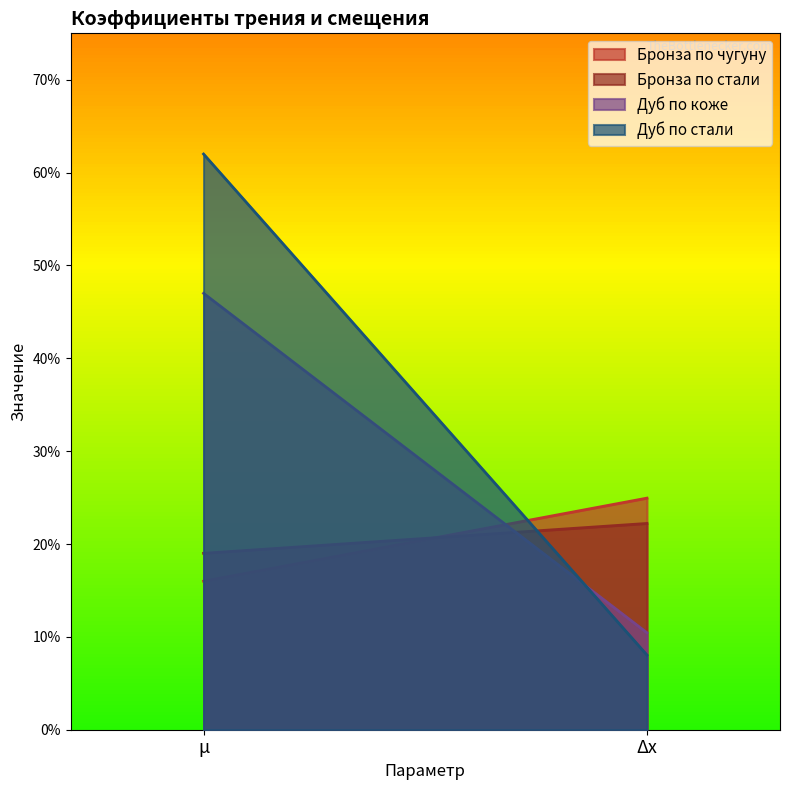

List the labels in order of Бронза по стали value, largest first.

Δx, μ